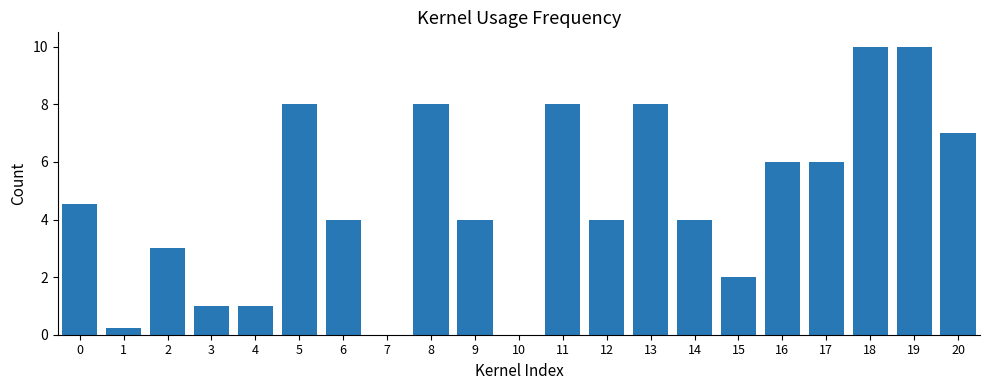

Which has a higher value, 5 or 4?

5